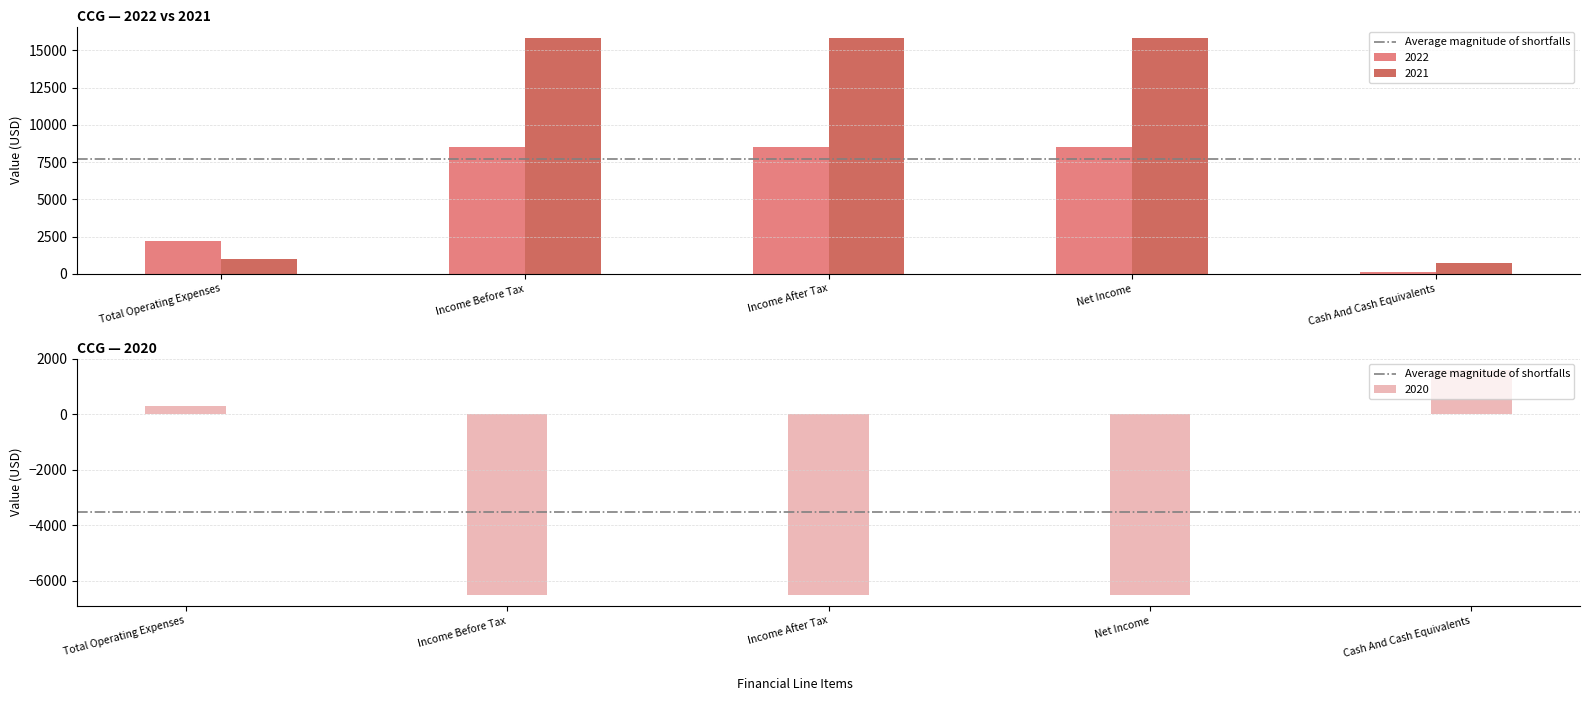

True or false: 2020 has a value of -6500 at Income Before Tax.

True